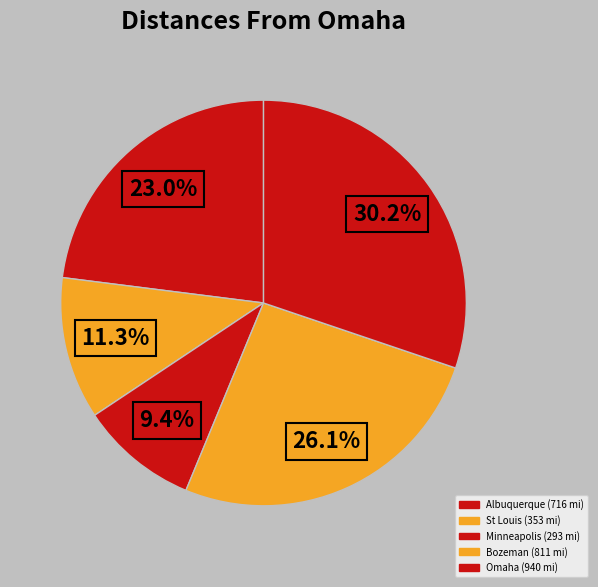

Which slice is the smallest?

Minneapolis